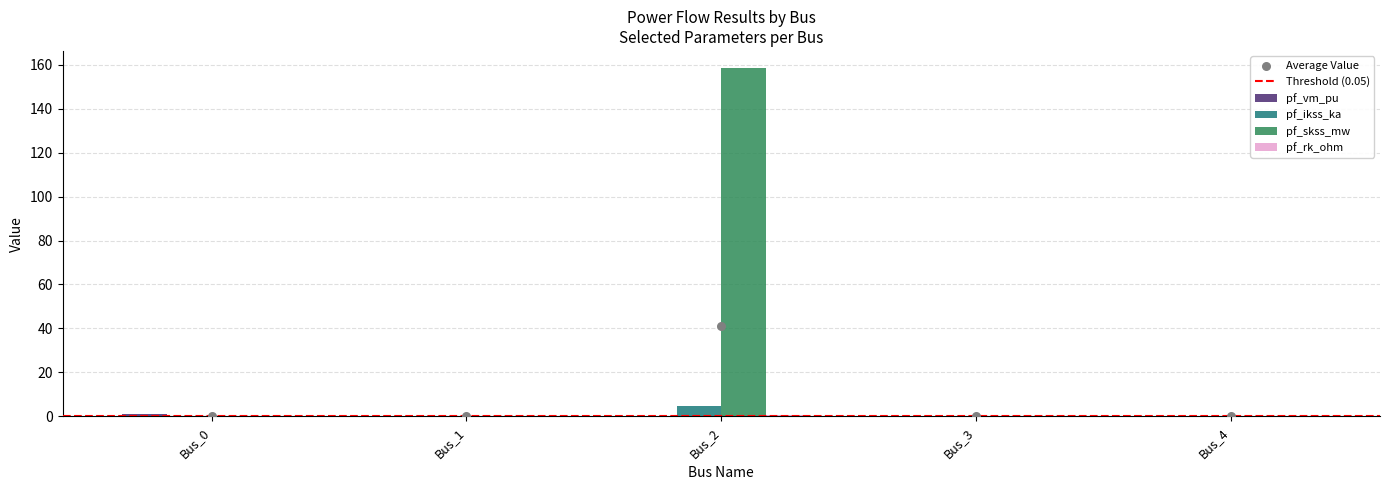

What are all the series names shown in the legend?

pf_vm_pu, pf_ikss_ka, pf_skss_mw, pf_rk_ohm